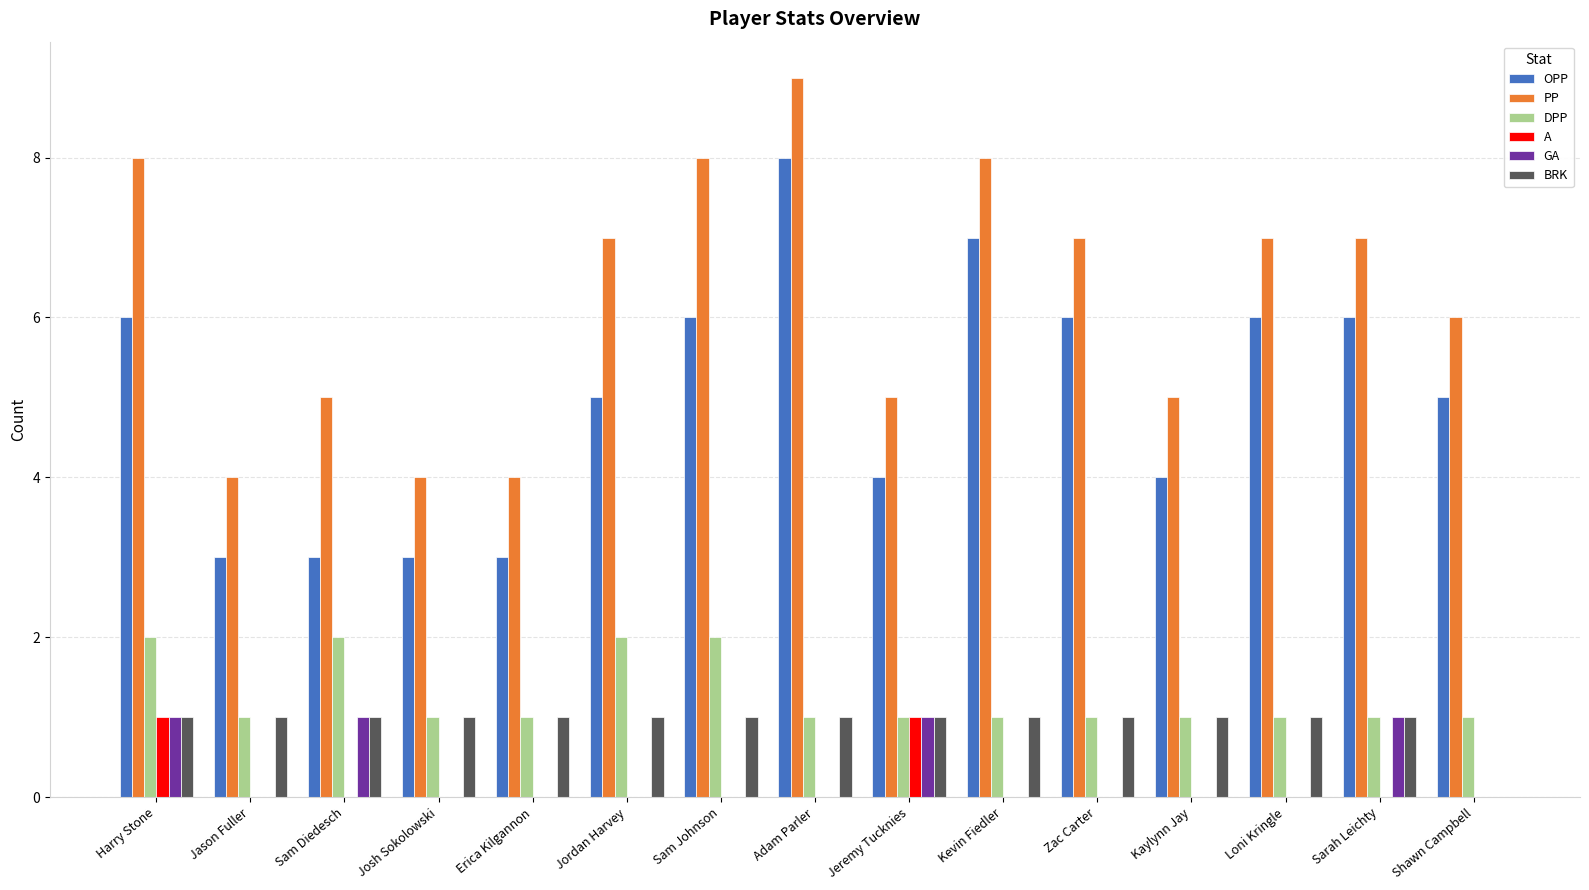

What is the sum of all OPP values?

75